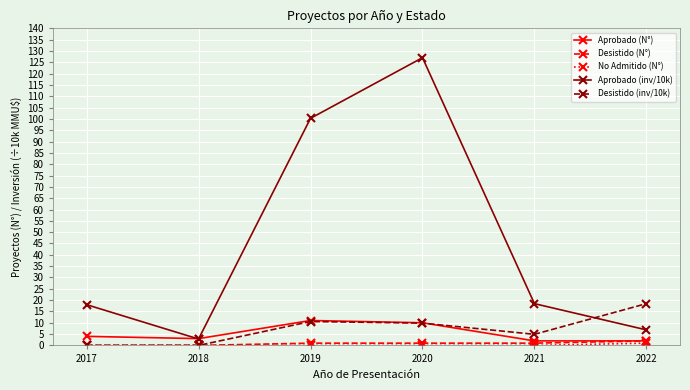

At how many categories does at least one series exceed 114?

1